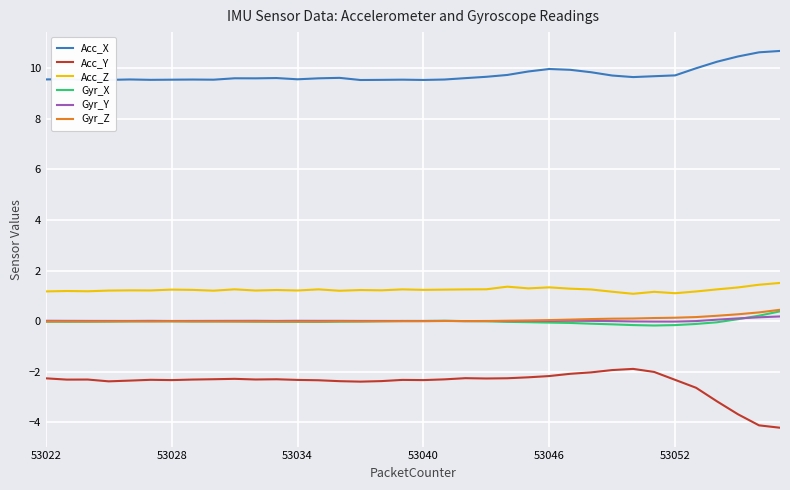

True or false: Acc_Z and Gyr_Z intersect in this chart.

False